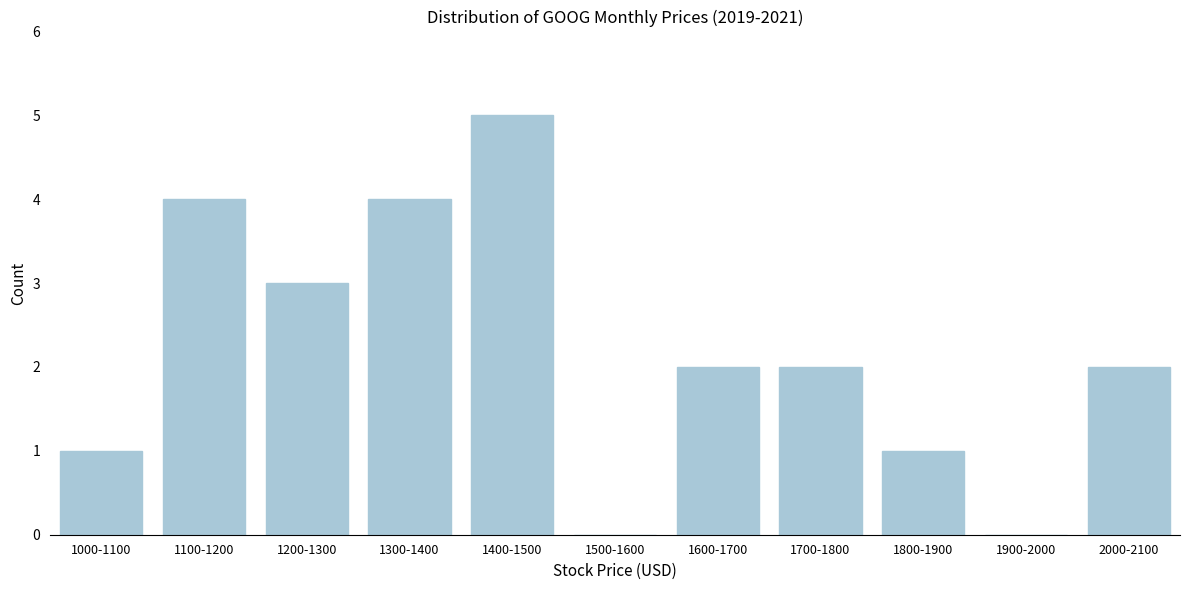

Reading left to right, transcribe all the data shown in this chart.

1000-1100=1	1100-1200=4	1200-1300=3	1300-1400=4	1400-1500=5	1500-1600=0	1600-1700=2	1700-1800=2	1800-1900=1	1900-2000=0	2000-2100=2